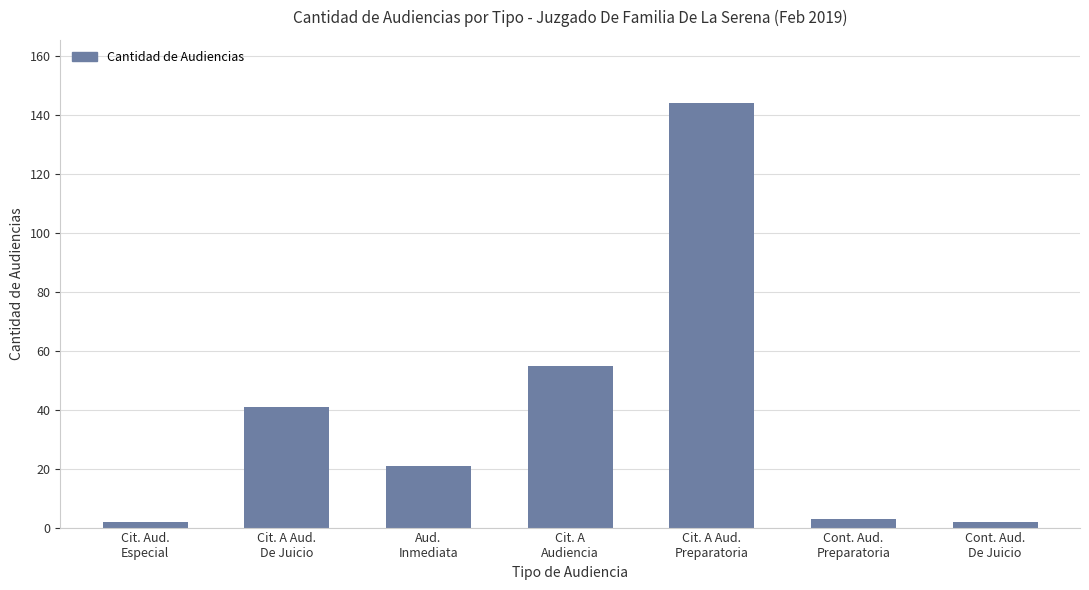

The value at Cit. A Aud.
Preparatoria is 98. True or false?

False